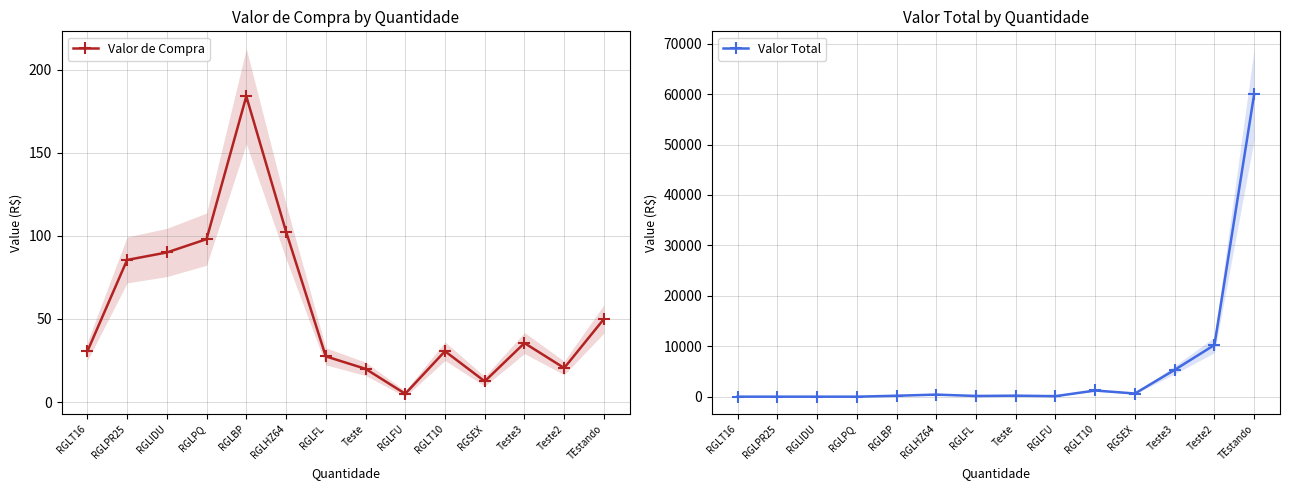

Which has a higher value, RGLHZ64 or RGLPQ?

RGLHZ64